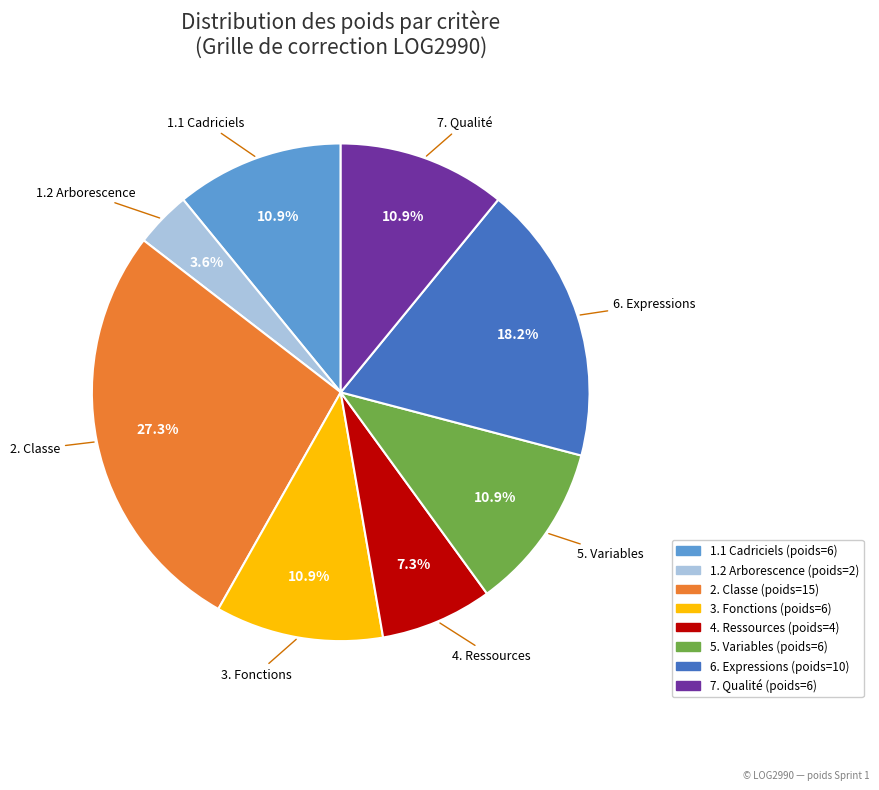

To the nearest percent, what is the average slice percentage?

12%